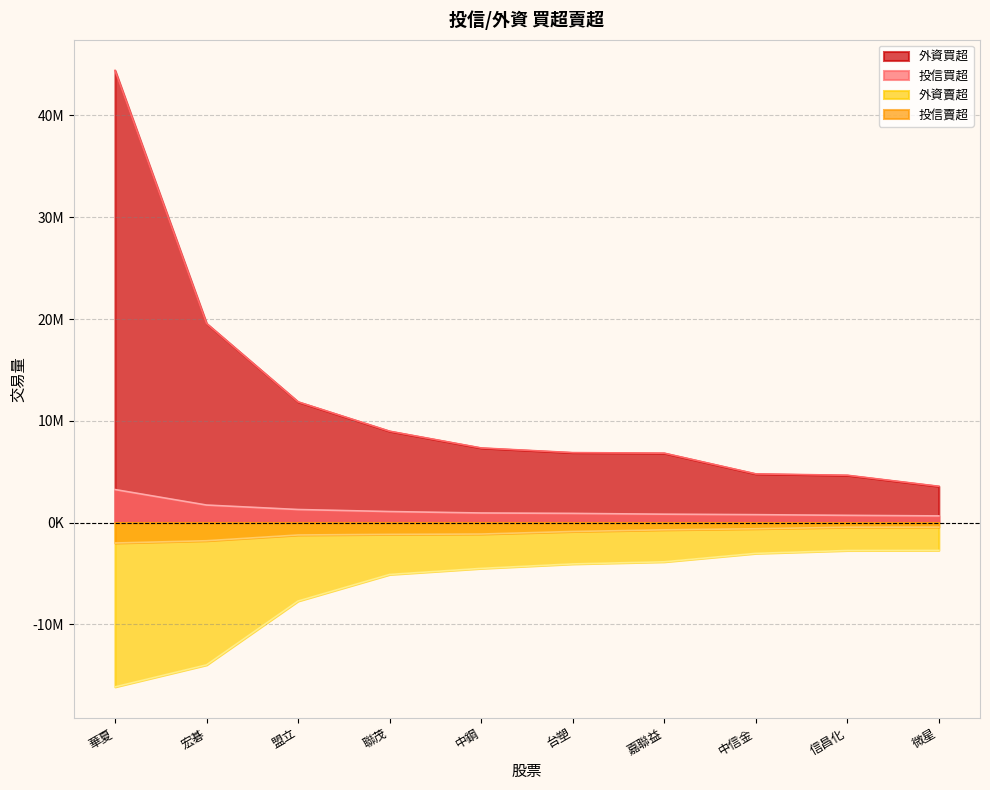

What position from the left is 信昌化?

9